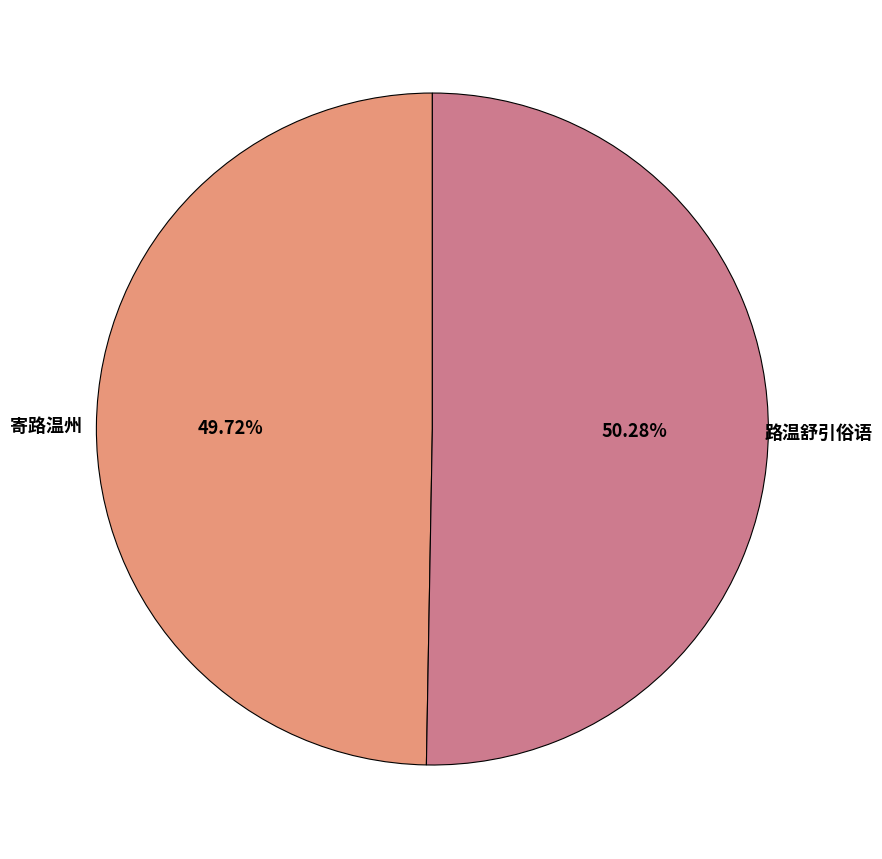

Is there a majority slice in this chart?

Yes